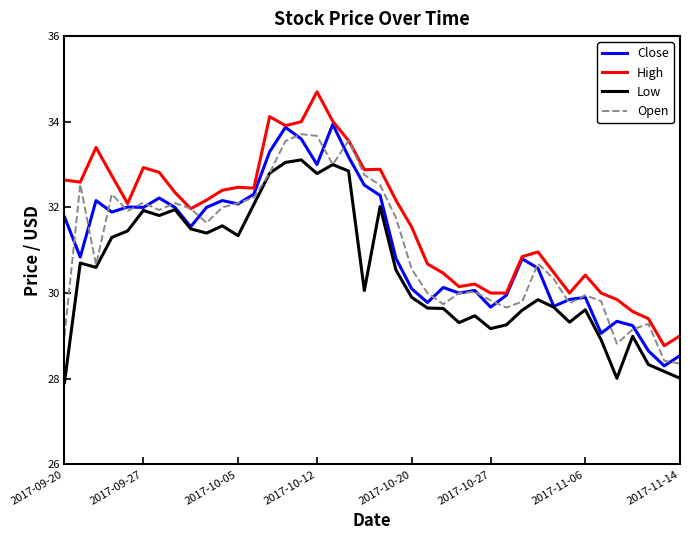

Which series has the largest total across all categories?

High